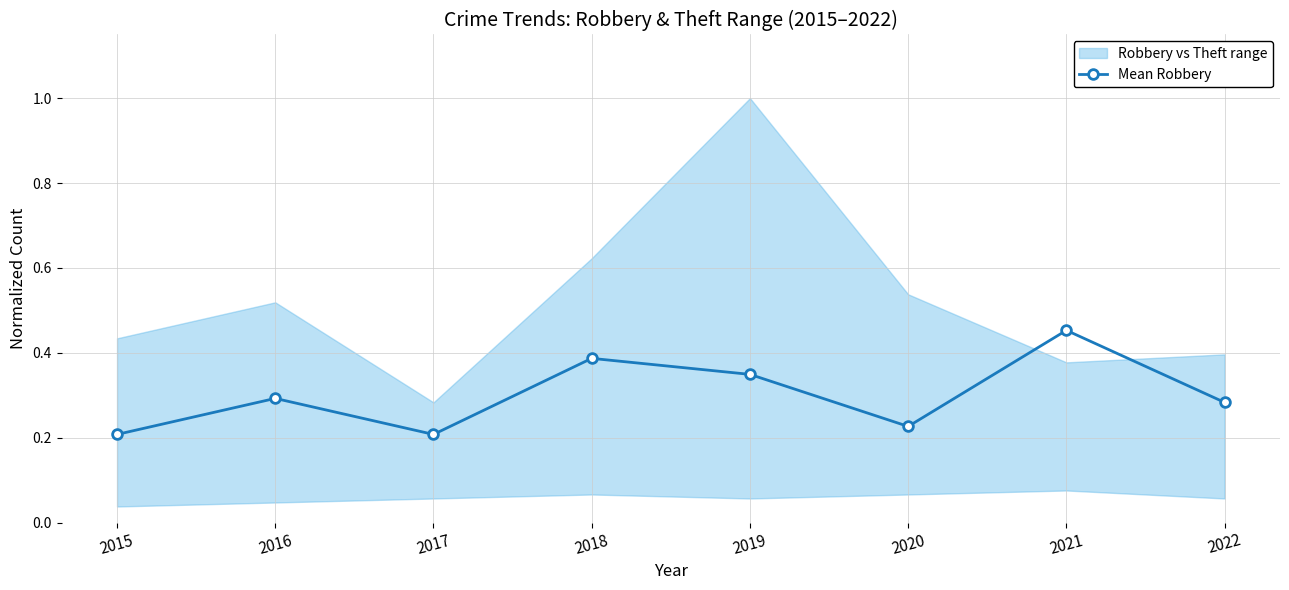

What is the value of the 2nd point from the left?

0.3